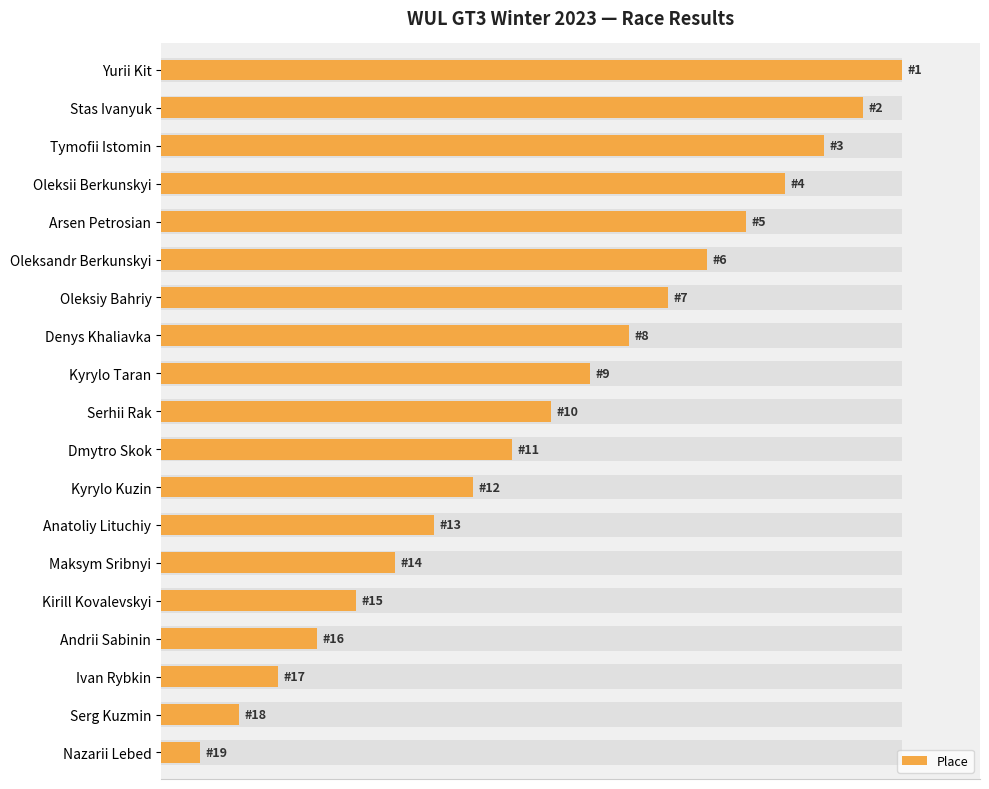

What position from the left is Serhii Rak?

10